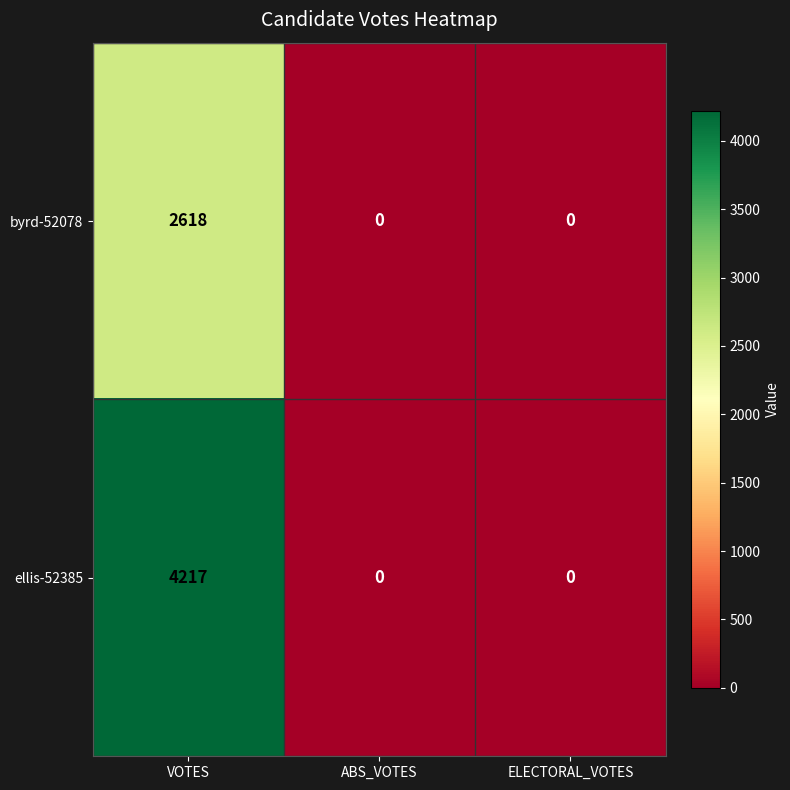

What is the difference between the maximum and minimum values in the ellis-52385 series?

4217